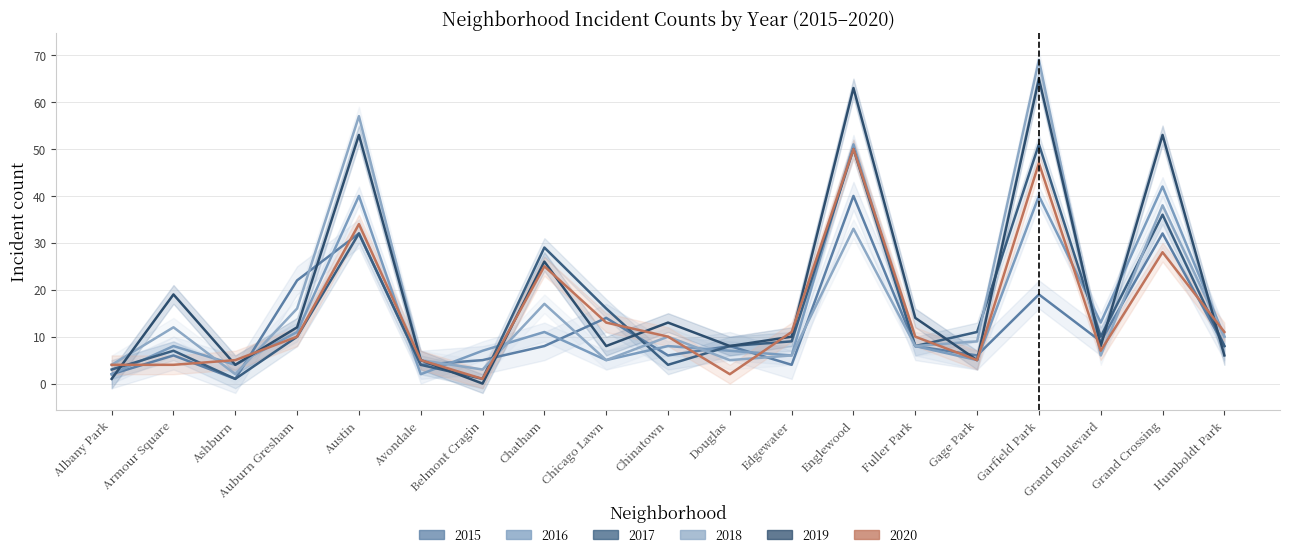

True or false: 2020 has a value of 28 at Grand Crossing.

True